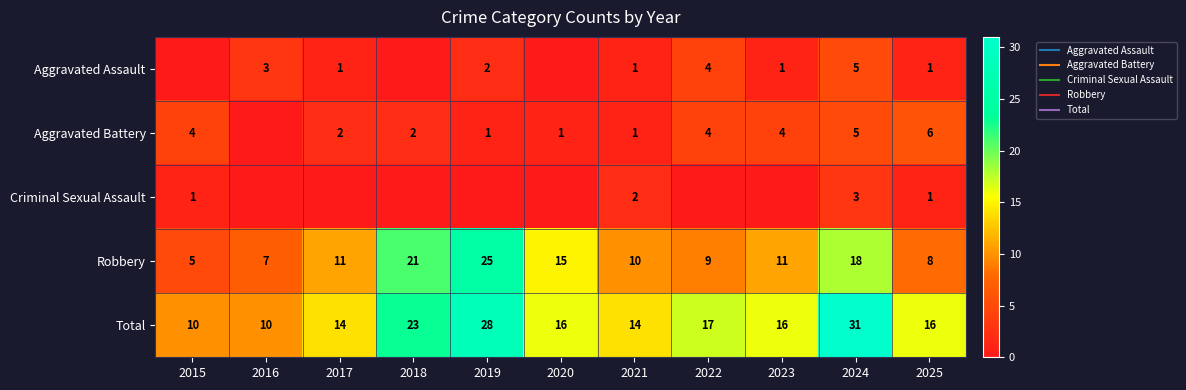

List the series in order of their peak value, highest first.

Total, Robbery, Aggravated Battery, Aggravated Assault, Criminal Sexual Assault